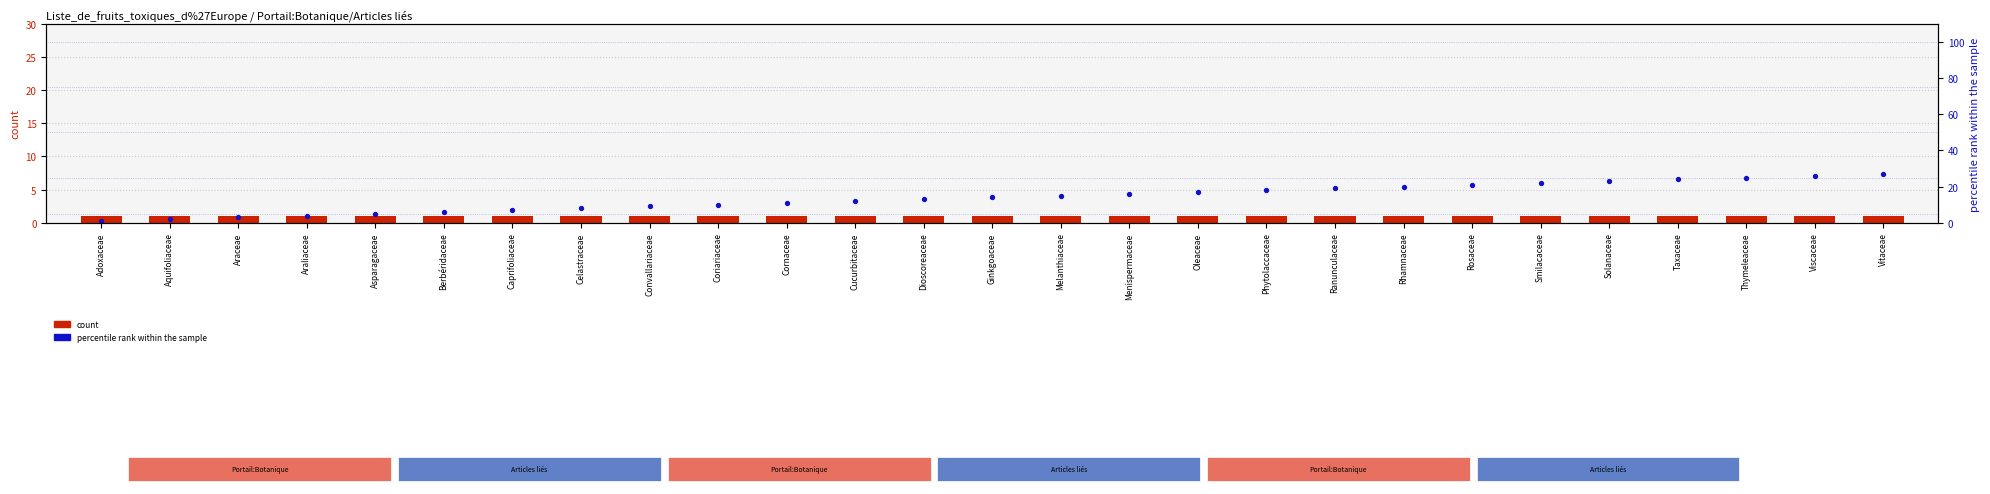

Which series has the largest total across all categories?

percentile rank within the sample